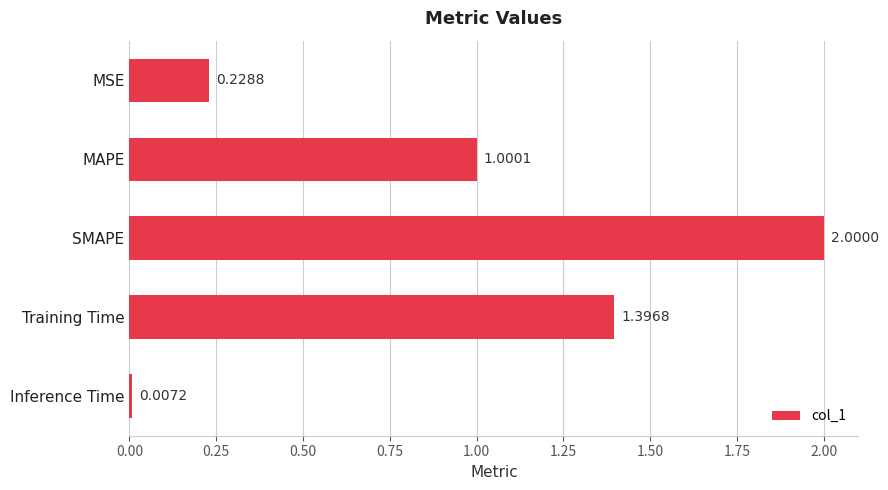

What is the change in value from MAPE to SMAPE?

+1.0